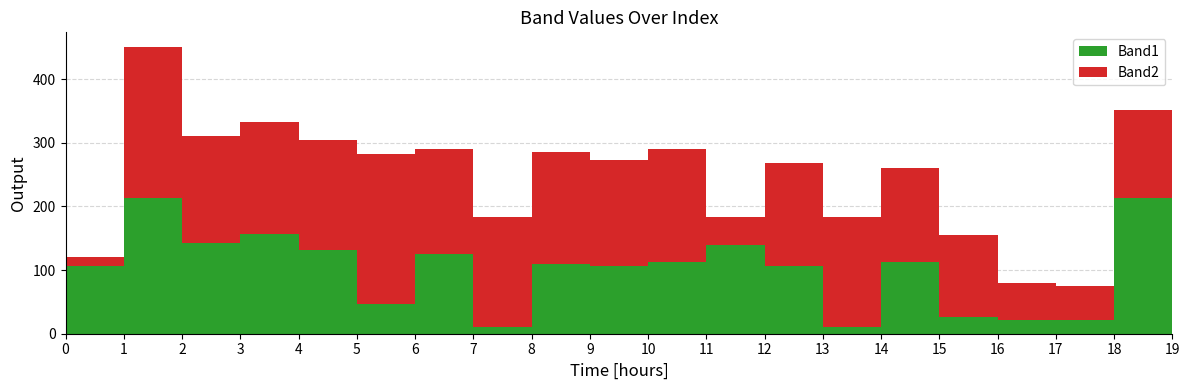

Reading left to right, what are all the values shown in this chart?

Band1: 0=106	1=214	2=142	3=157	4=132	5=46	6=126	7=10	8=109	9=106	10=113	11=140	12=106	13=11	14=113	15=27	16=22	17=22	18=213	19=158
Band2: 0=14	1=237	2=169	3=175	4=172	5=236	6=164	7=173	8=177	9=167	10=177	11=44	12=163	13=172	14=147	15=128	16=58	17=53	18=138	19=25